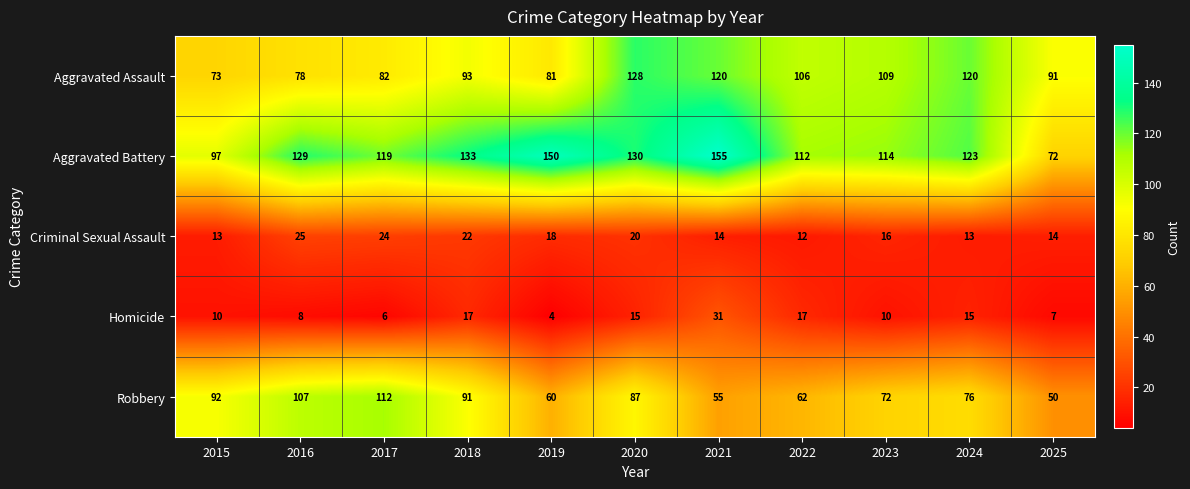

Which series has the widest spread of values?

Aggravated Battery